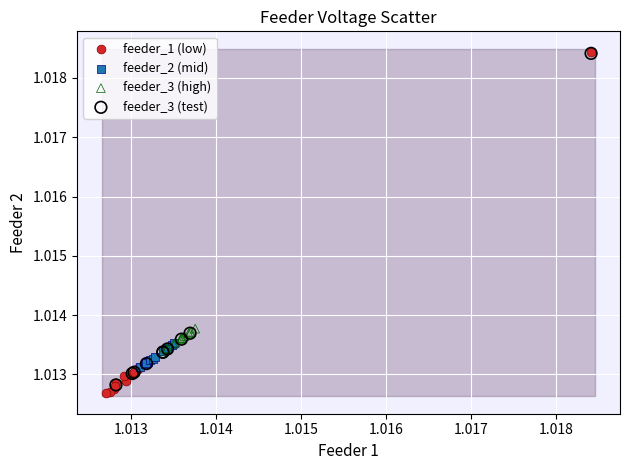

Which series has the widest spread of Y values?

feeder_1 (low)